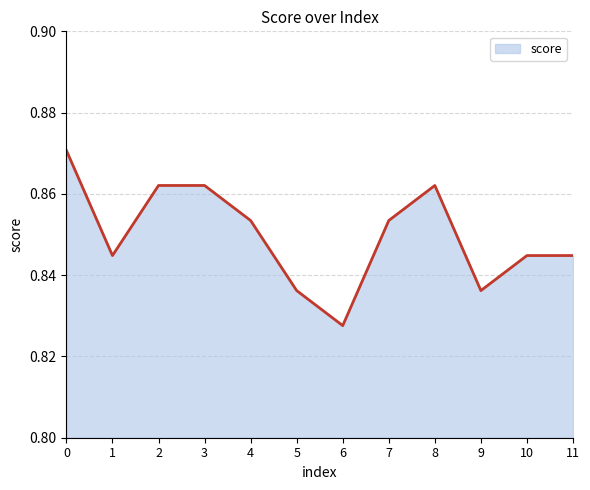

At which label is the value closest to 0?

6